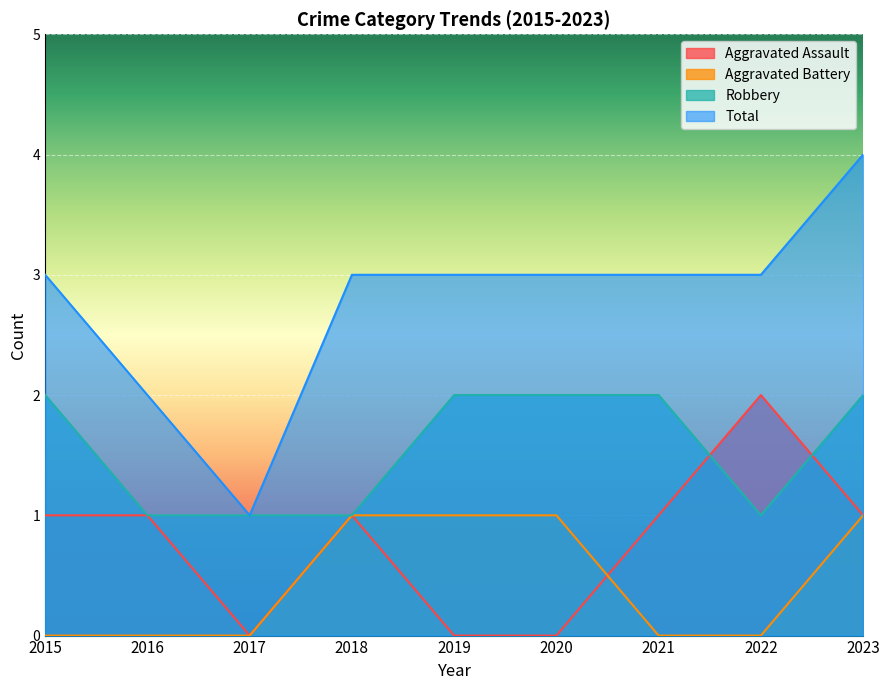

Which series has the largest total across all categories?

Total